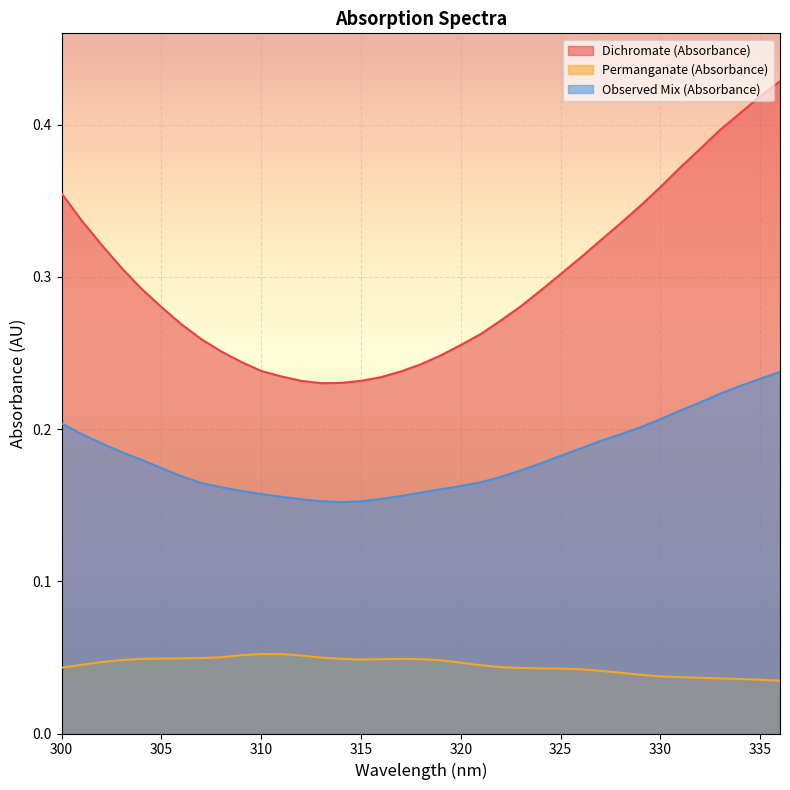

How many lines are shown in the chart?

3